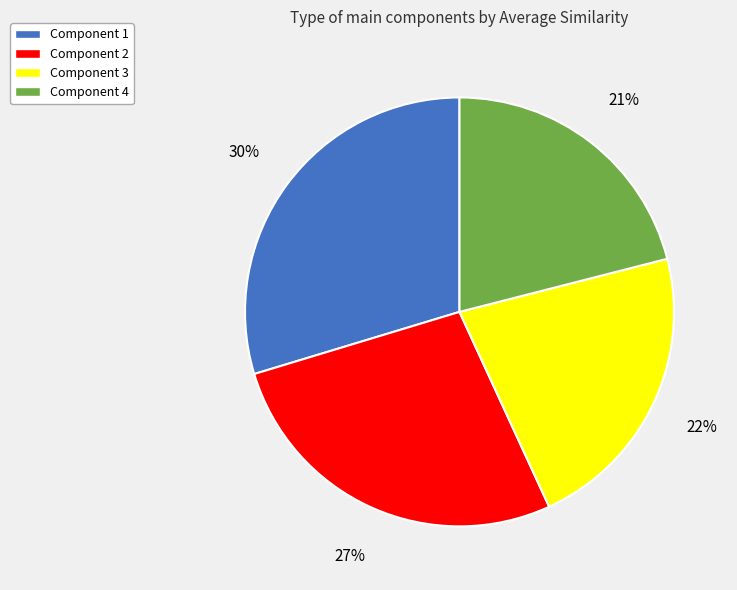

Which has a higher value, Component 3 or Component 2?

Component 2